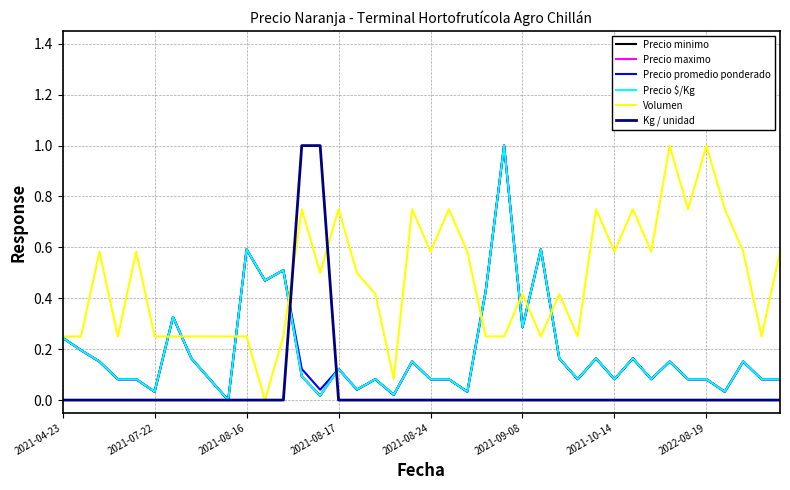

Does the chart have visible grid lines?

Yes